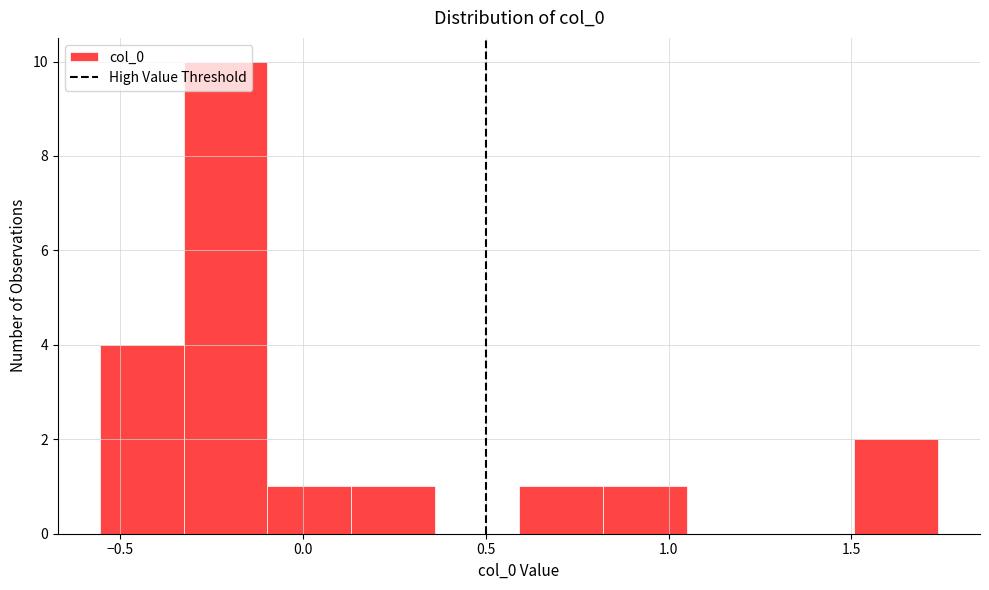

Reading left to right, transcribe this chart: for each bar, give the range it covers on the x-axis and its height. Neither the bar edges nor the heights are printed on the chart, so give them approximately, as read against the axes.

-0.55 to -0.35: 4
-0.35 to -0.10: 10
-0.10 to 0.15: 1
0.15 to 0.35: 1
0.35 to 0.60: 0
0.60 to 0.80: 1
0.80 to 1.05: 1
1.05 to 1.30: 0
1.30 to 1.50: 0
1.50 to 1.75: 2